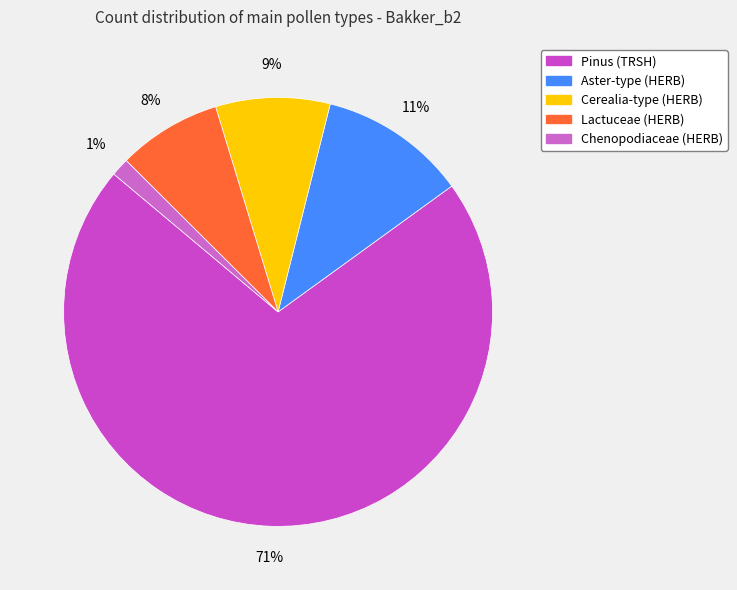

What is the largest slice in the pie chart?

Pinus (TRSH)